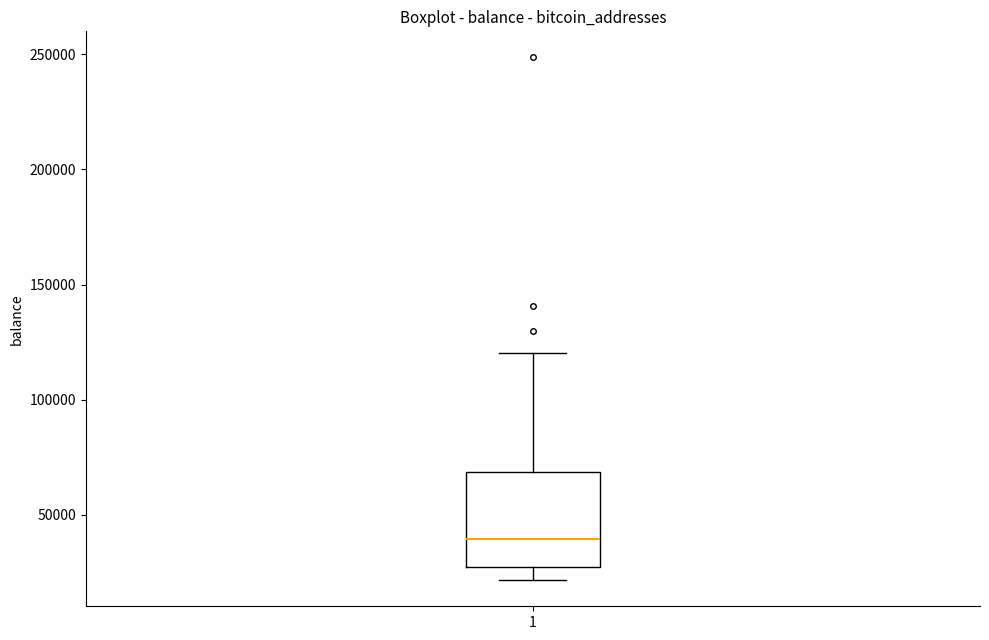

Read this box plot against the y-axis: the position of the median line, the range covered by the box, and the ends of both whiskers. The values are not printed on the chart, so give them approximately, as read against the axis.

median 40000, box 25000 to 70000, whiskers 20000 to 120000